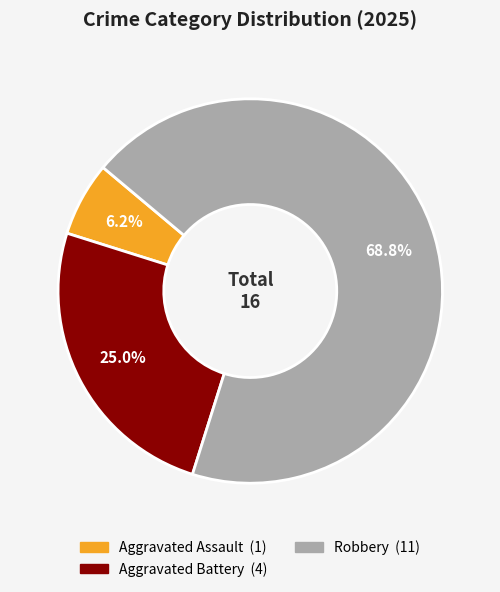

Is there any slice that represents more than half of the pie?

Yes